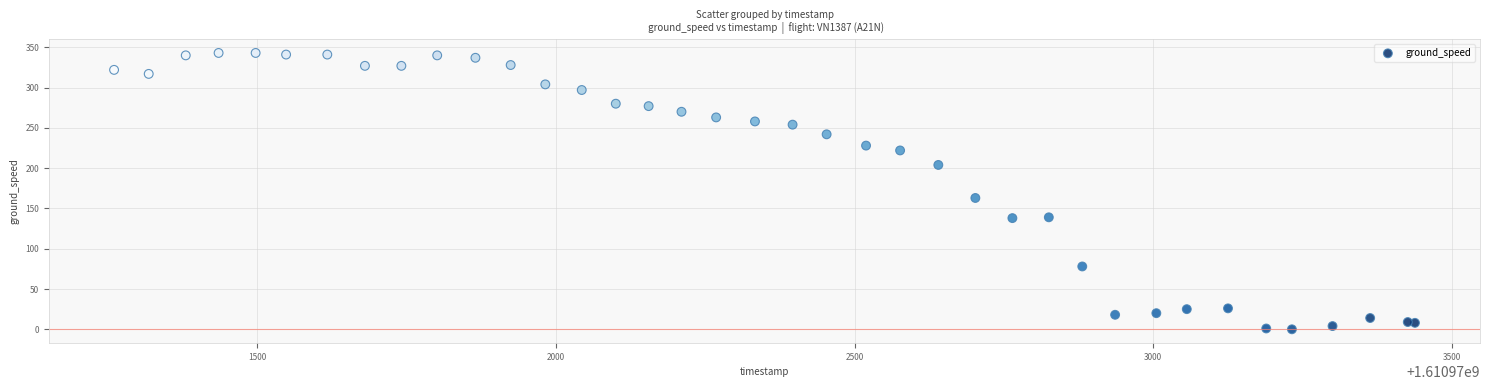

What Y value in the scatter plot is closest to 171?

163